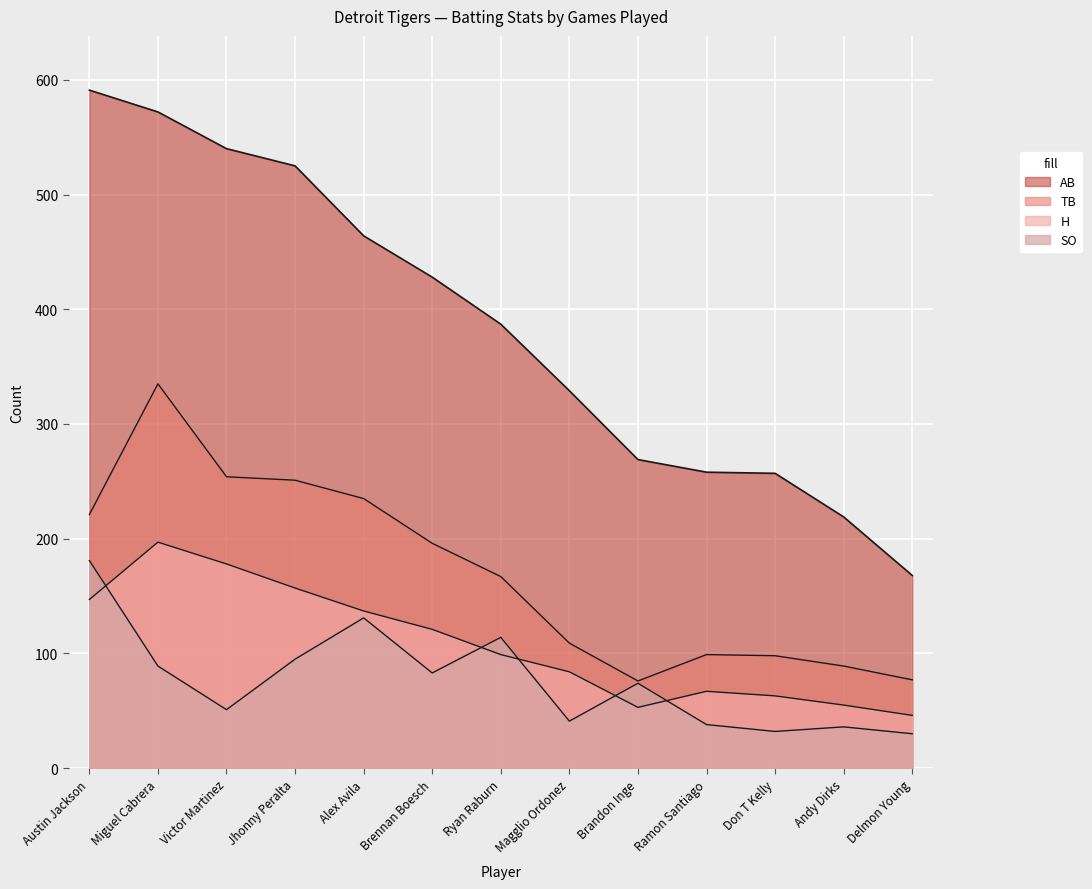

How many lines are shown in the chart?

4